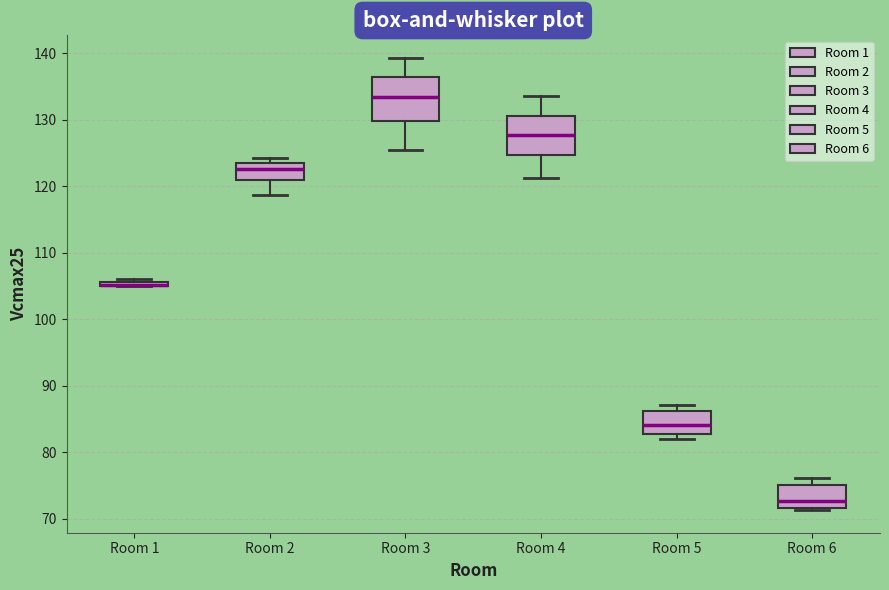

Where does the lower whisker of the box for Room 4 end on the y-axis? The values are not printed on the chart, so give them approximately, as read against the axis.

121